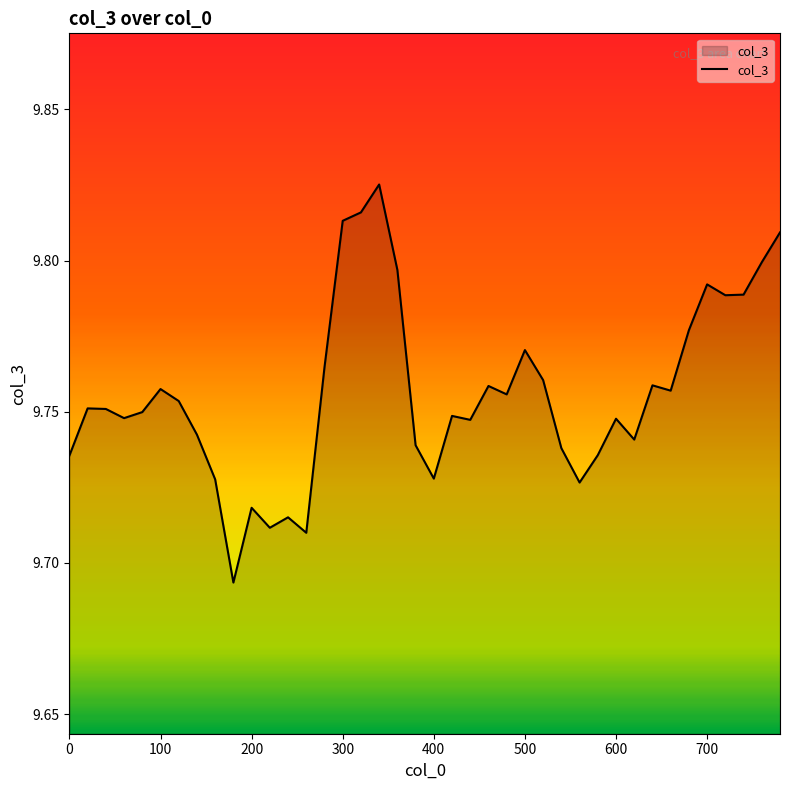

The value at 300 is 5.2. True or false?

False